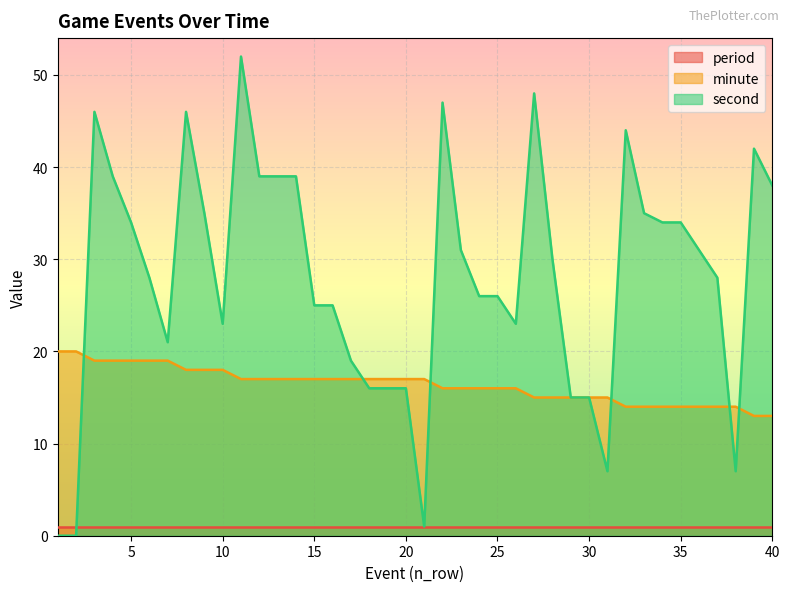

What are all the series names shown in the legend?

period, minute, second